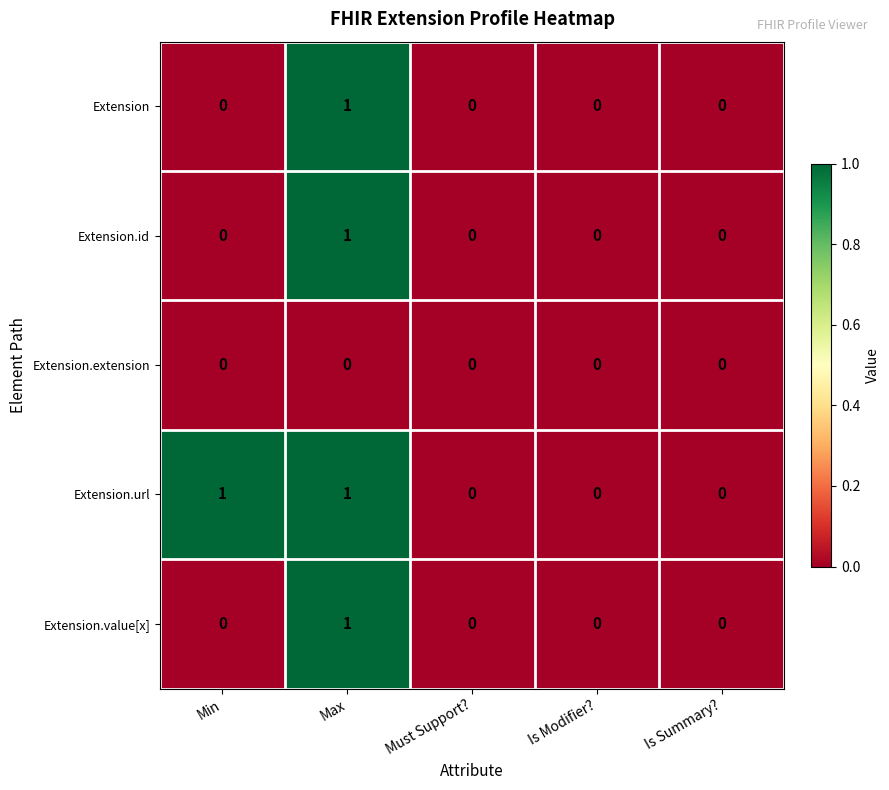

How many distinct data groups are displayed?

5